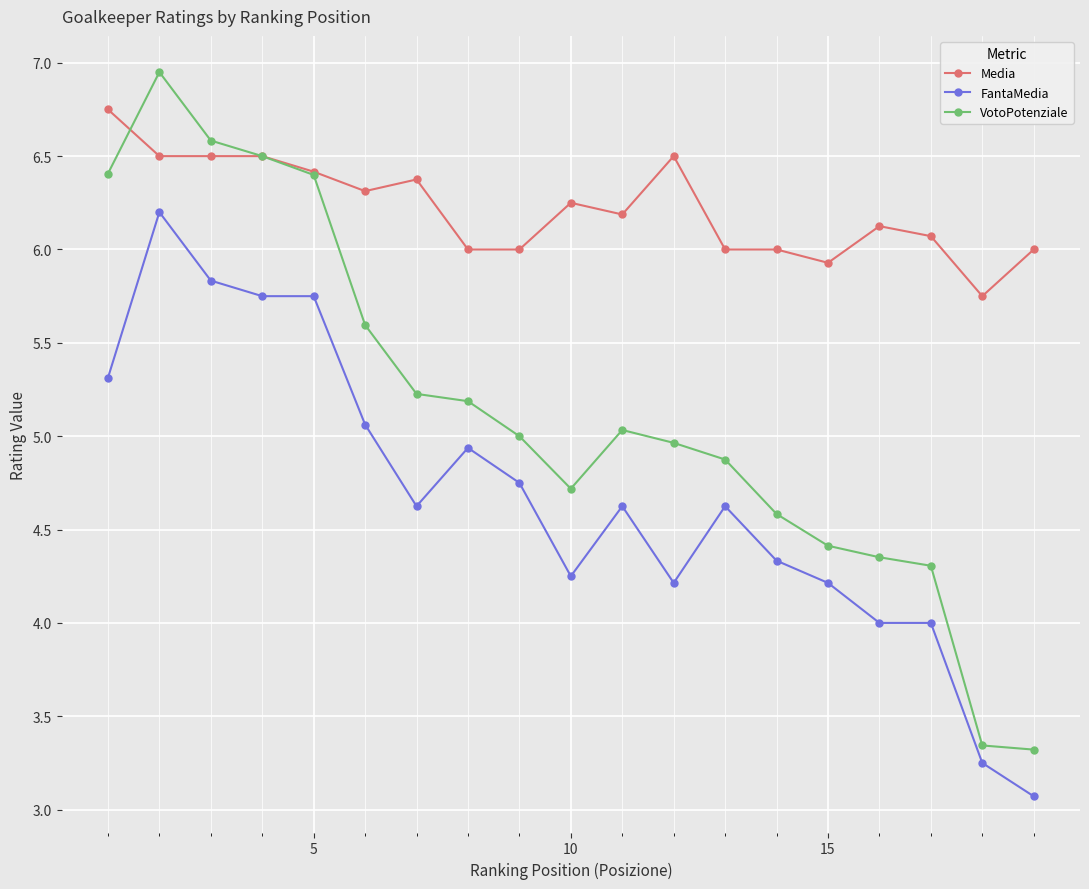

Which series has the largest total across all categories?

Media